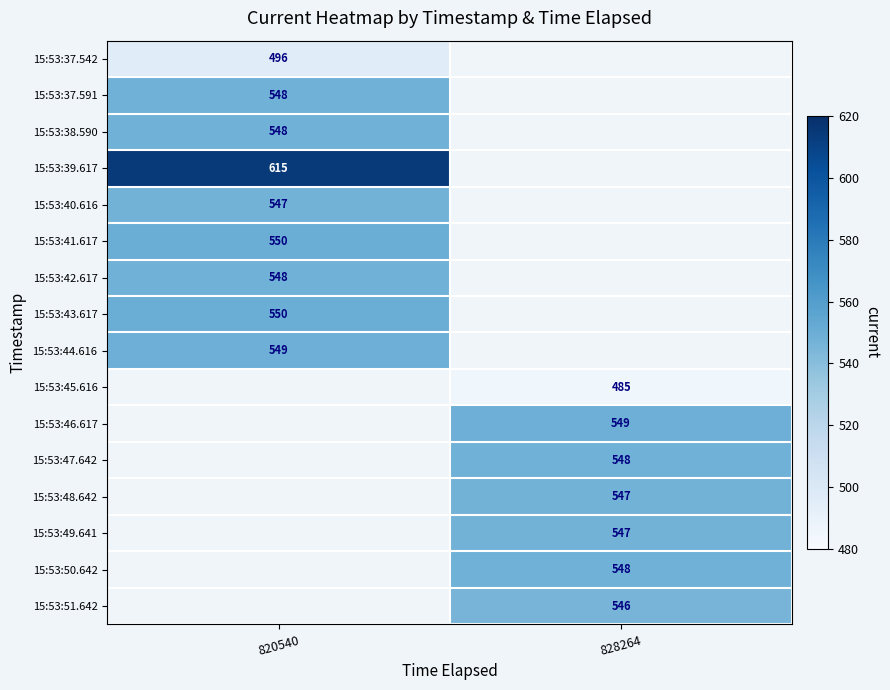

The value of 15:53:41.617 at 820540 is 741. True or false?

False